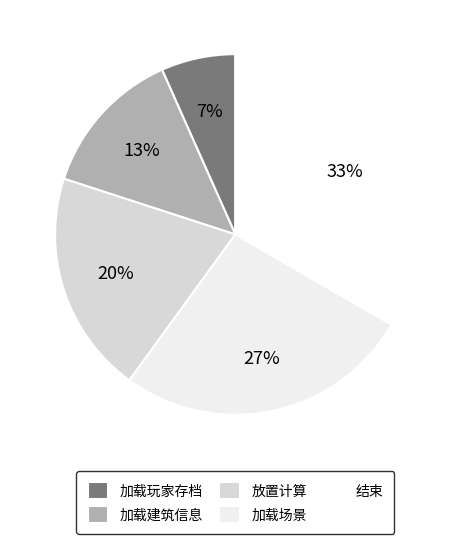

To the nearest percent, what portion does 加载建筑信息 represent?

13%